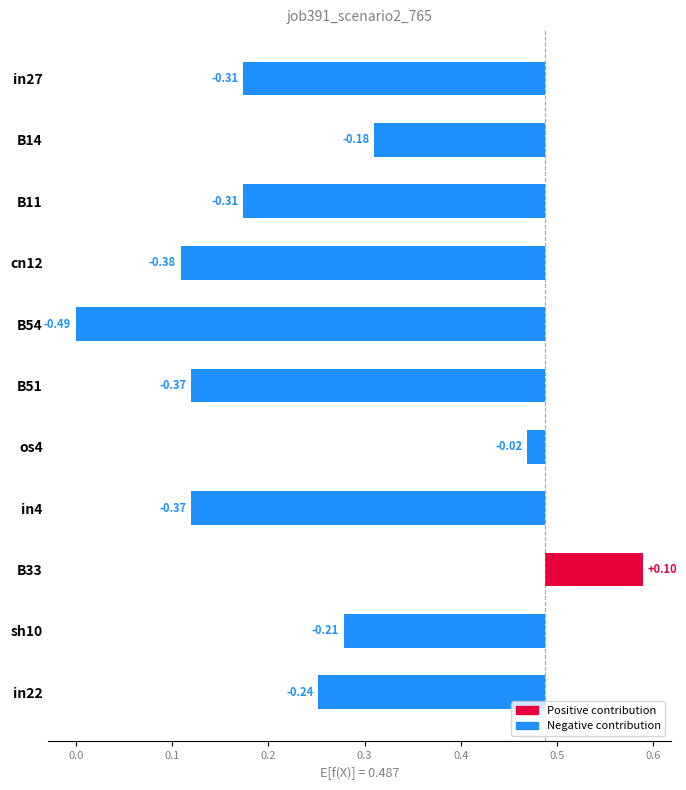

Reading right to left, transcribe all the data shown in this chart.

-0.2	-0.2	0.1	-0.4	-0.0	-0.4	-0.5	-0.4	-0.3	-0.2	-0.3